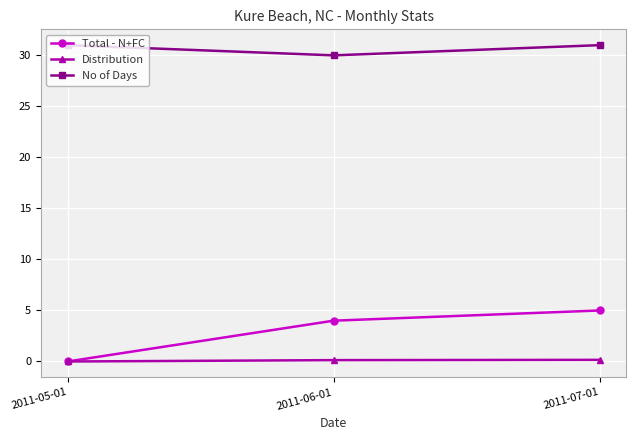

List the series in order of their peak value, lowest first.

Distribution, Total - N+FC, No of Days